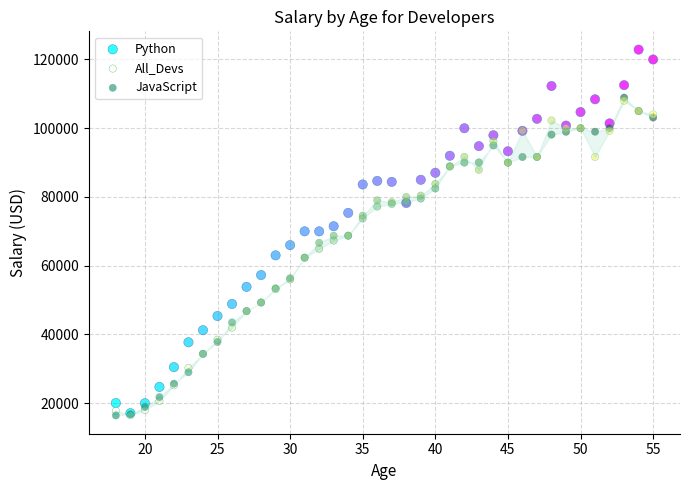

Which series reaches the maximum Y coordinate?

Python